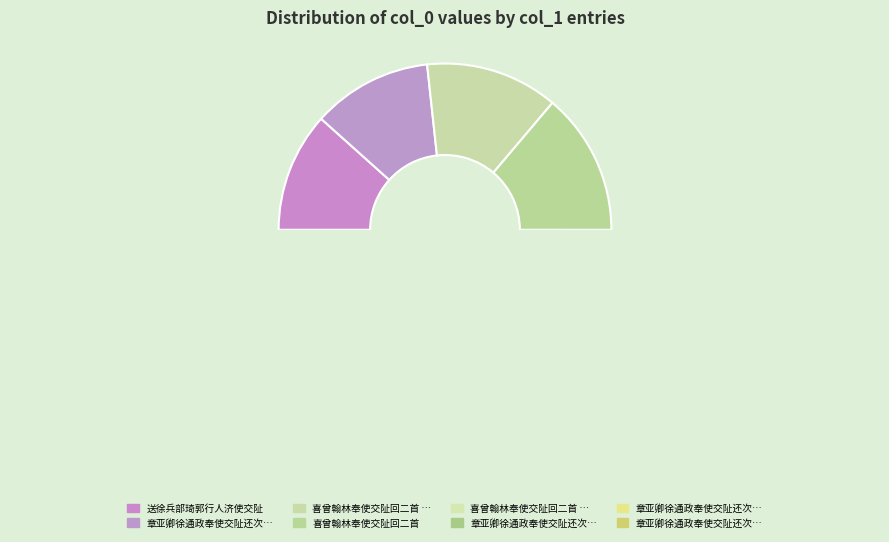

True or false: 章亚卿徐通政奉使交阯还次钱塘会于公馆赋诗赠之三首 其二 accounts for 21% of the total.

False